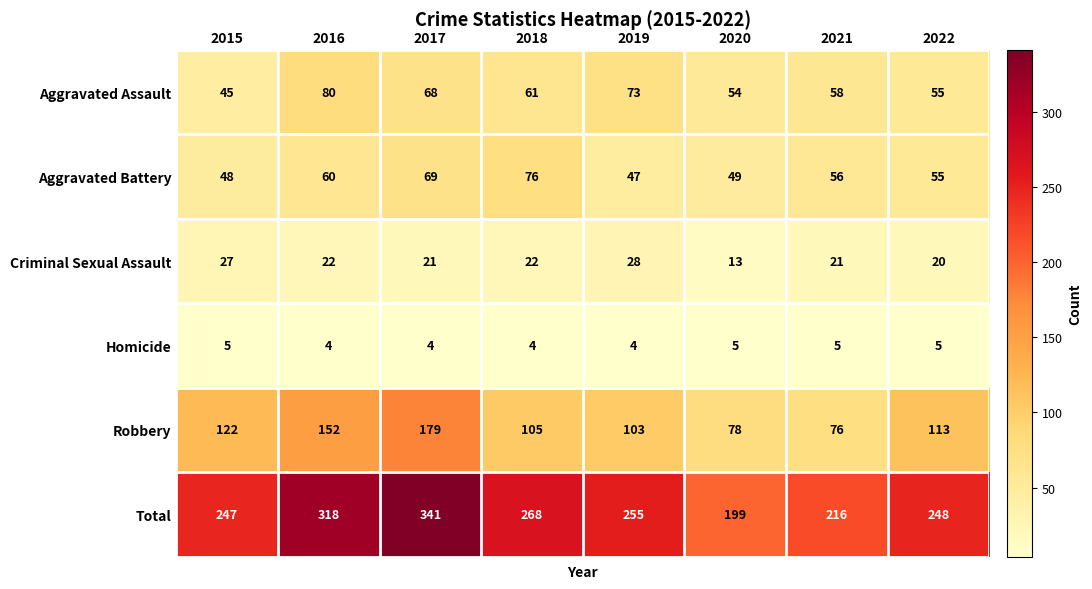

What is the total value across all series at 2021?

432